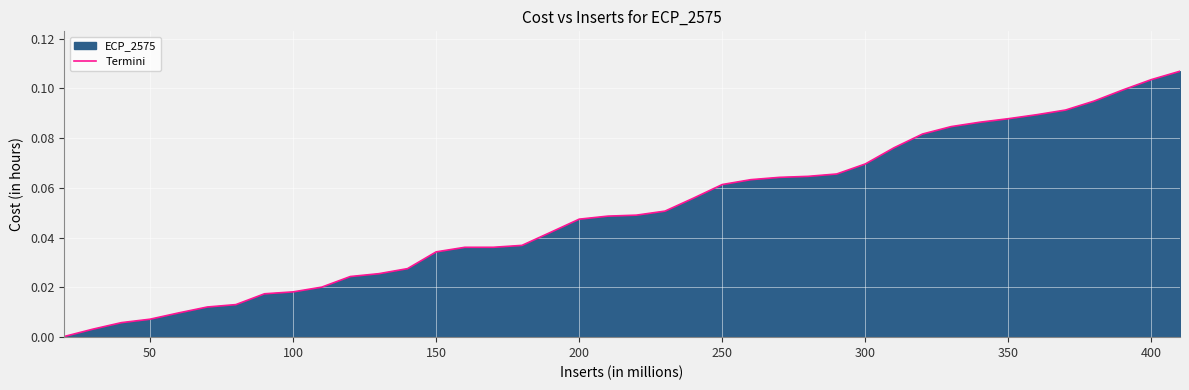

Does the chart display data point markers on the line(s)?

No